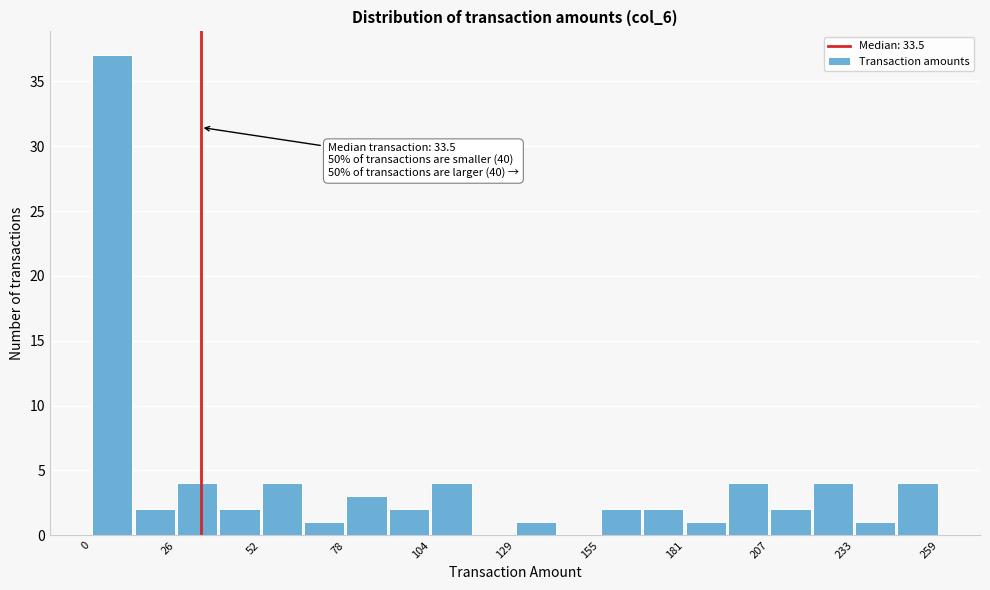

Read against the x-axis, roughly where is the centre of the tallest bar?

5